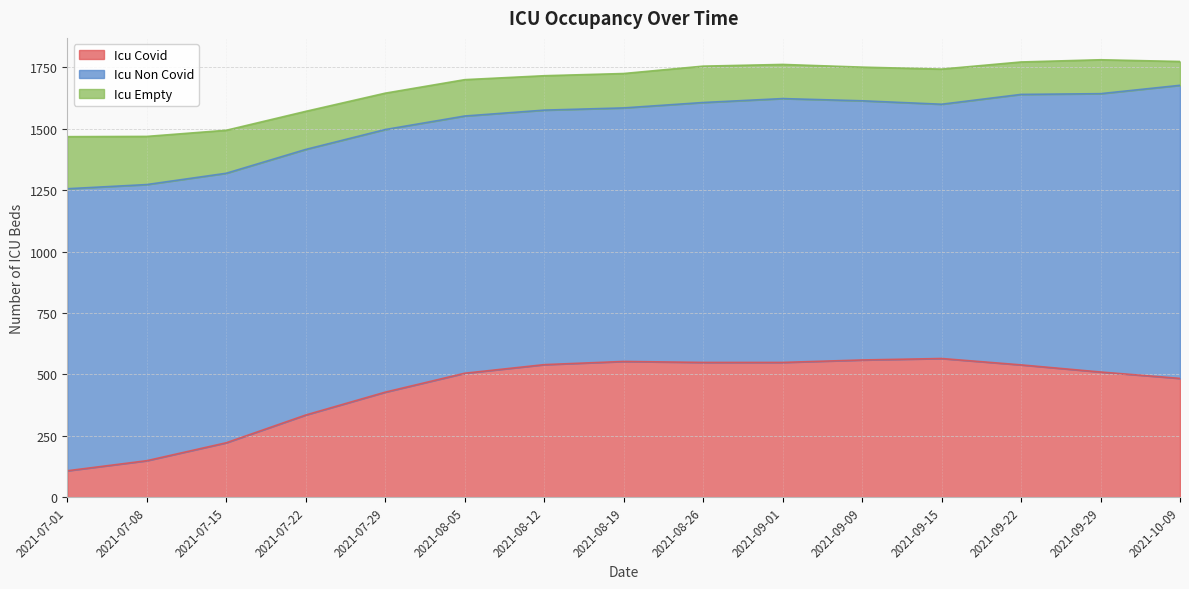

Reading left to right, transcribe all the data shown in this chart.

icu_covid: 2021-07-01=108	2021-07-08=149	2021-07-15=222	2021-07-22=335	2021-07-29=428	2021-08-05=505	2021-08-12=540	2021-08-19=553	2021-08-26=549	2021-09-01=549	2021-09-09=559	2021-09-15=565	2021-09-22=539	2021-09-29=510	2021-10-09=484
icu_non_covid: 2021-07-01=1148	2021-07-08=1124	2021-07-15=1097	2021-07-22=1081	2021-07-29=1069	2021-08-05=1047	2021-08-12=1036	2021-08-19=1032	2021-08-26=1058	2021-09-01=1074	2021-09-09=1055	2021-09-15=1035	2021-09-22=1101	2021-09-29=1133	2021-10-09=1193
icu_empty: 2021-07-01=212	2021-07-08=196	2021-07-15=175	2021-07-22=155	2021-07-29=148	2021-08-05=148	2021-08-12=140	2021-08-19=140	2021-08-26=148	2021-09-01=139	2021-09-09=137	2021-09-15=143	2021-09-22=132	2021-09-29=138	2021-10-09=97